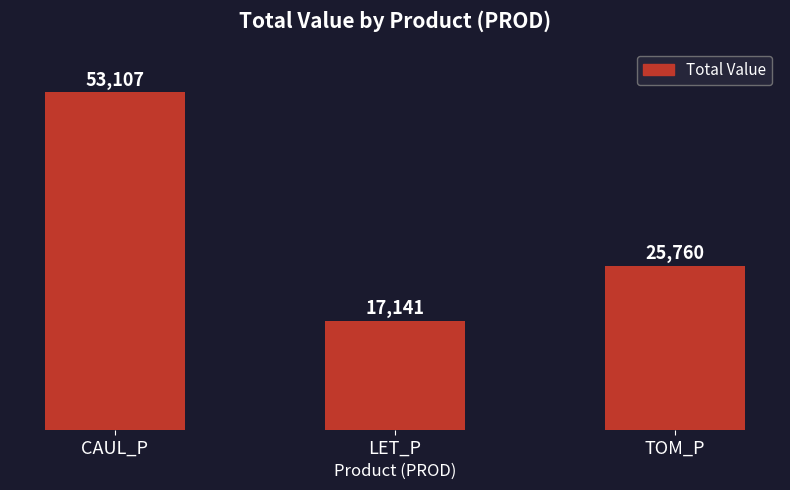

Count the number of data series in this chart.

1